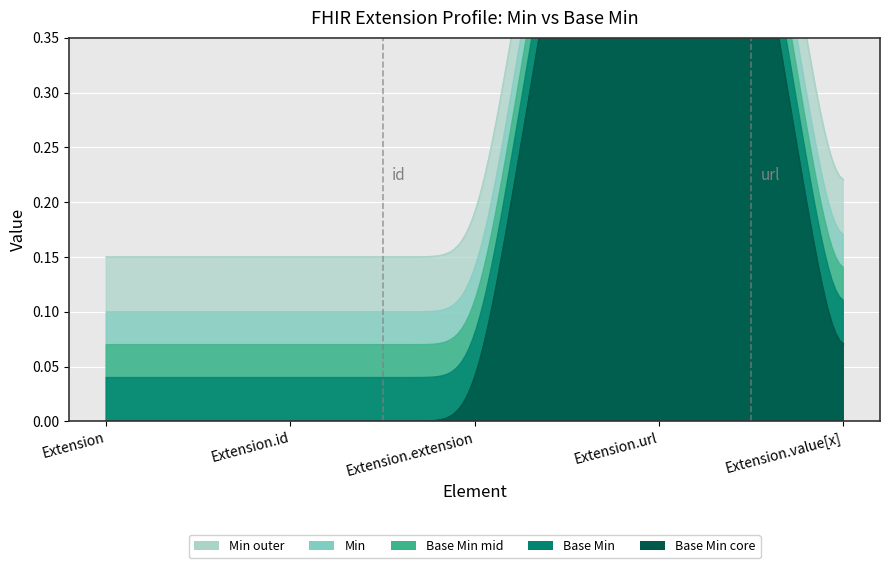

What is the value of the Min point at the 4th from the left?

1